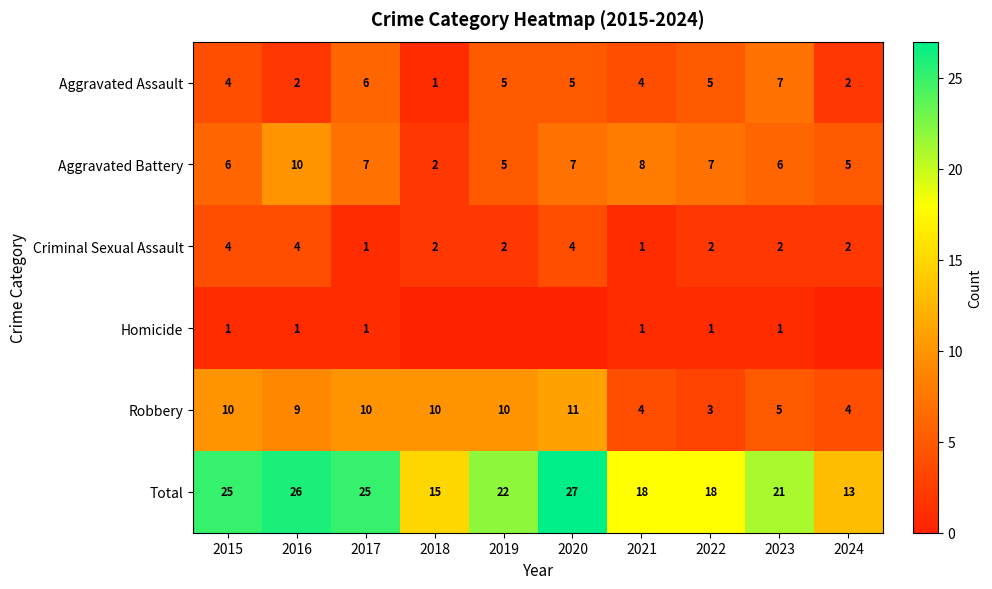

What is the difference between the highest and lowest values at 2023?

20